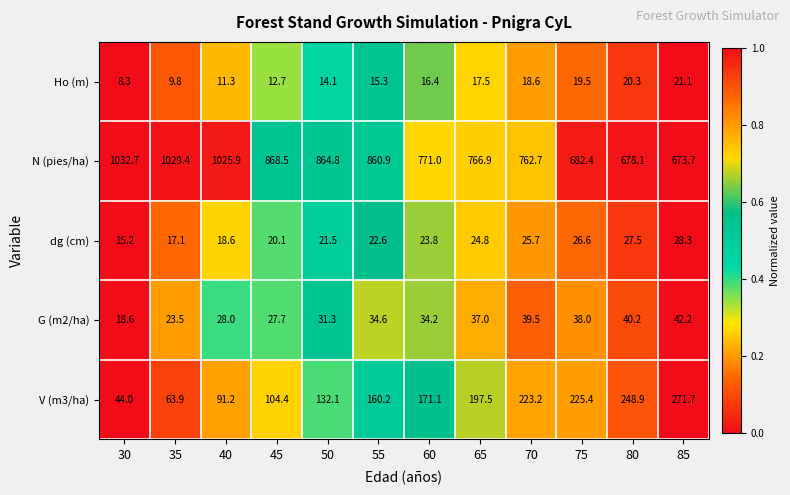

Where is N (pies/ha) nearest to the value 853?

55